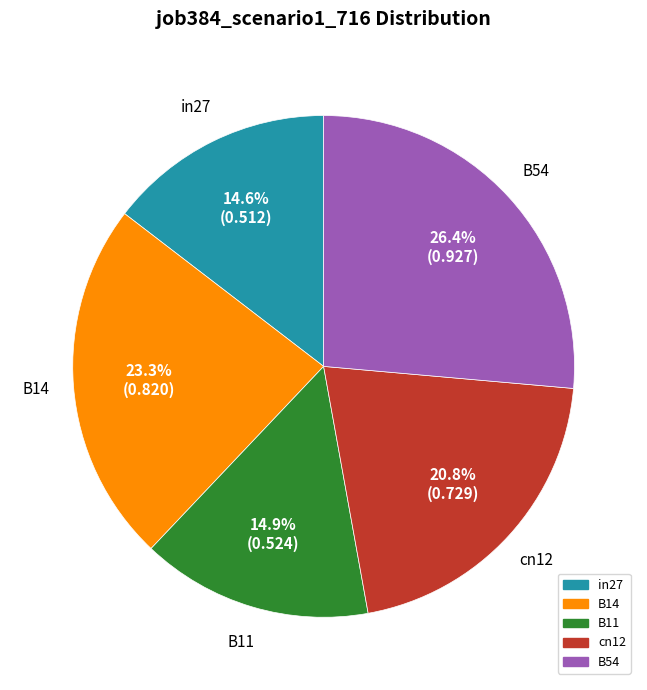

Is it true that B14 is 16% of the pie?

False